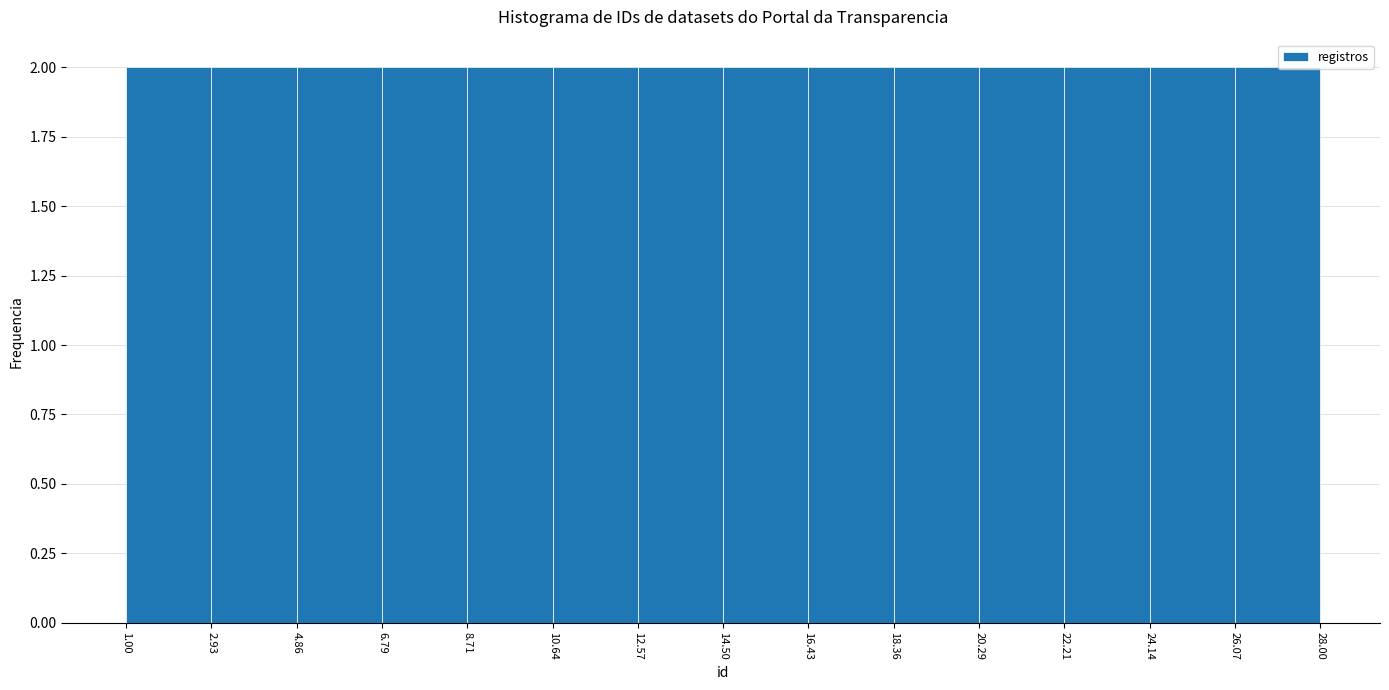

Reading left to right, list every bar in this chart as the range it spans on the x-axis followed by its height. The values are not printed on the chart, so give them approximately, as read against the axis.

1.00 to 2.93: 2
2.93 to 4.86: 2
4.86 to 6.79: 2
6.79 to 8.71: 2
8.71 to 10.64: 2
10.64 to 12.57: 2
12.57 to 14.50: 2
14.50 to 16.43: 2
16.43 to 18.36: 2
18.36 to 20.29: 2
20.29 to 22.21: 2
22.21 to 24.14: 2
24.14 to 26.07: 2
26.07 to 28.00: 2